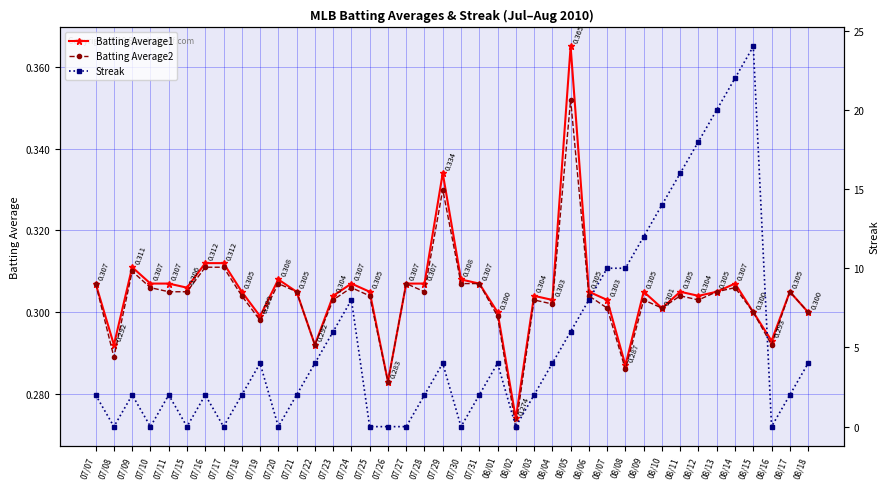

Where do Streak and Batting Average1 first cross each other?

07/07 and 07/08